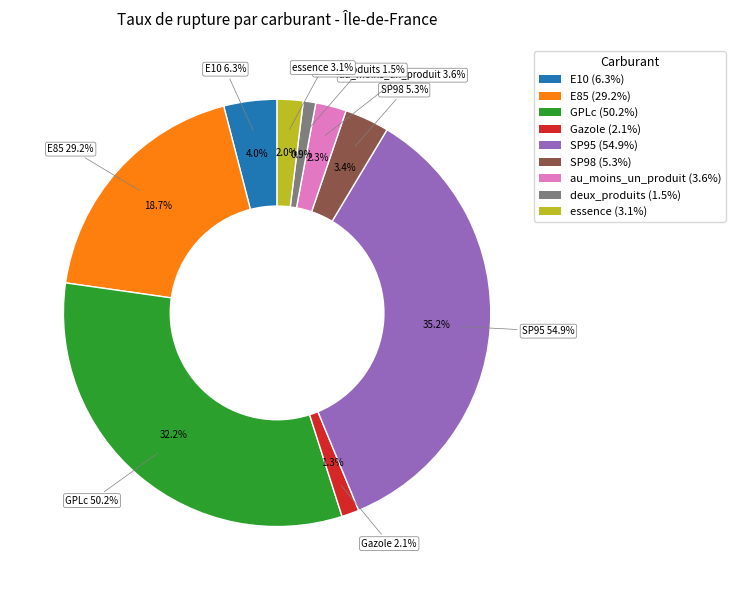

Is deux_produits the majority of the pie?

No